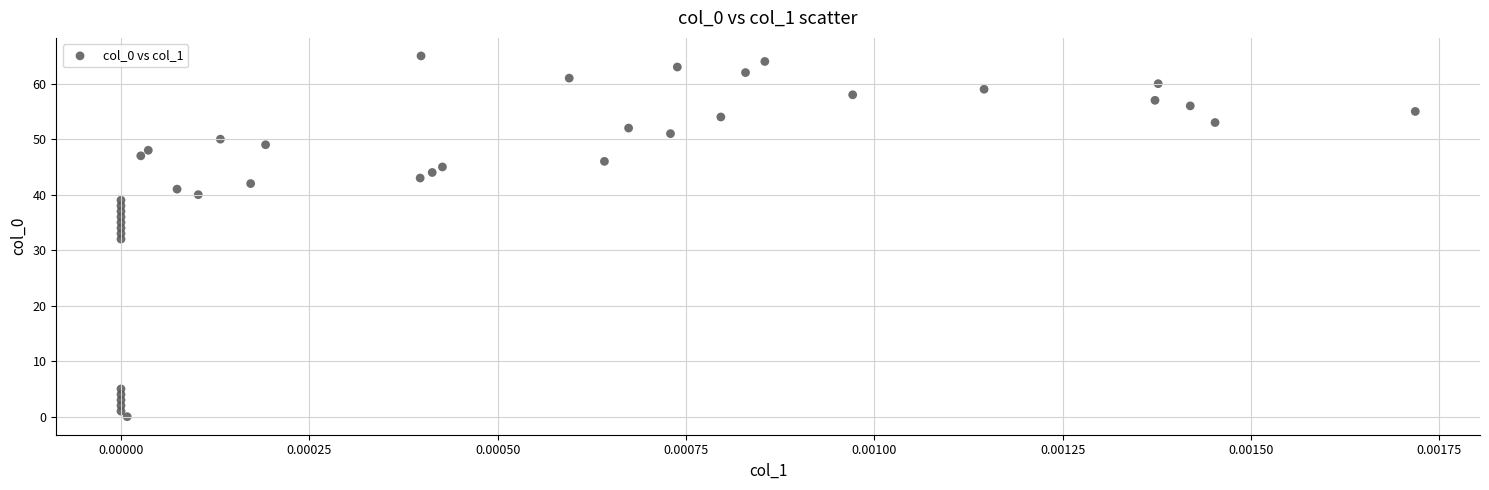

What is the range of Y values (max minus min)?

65